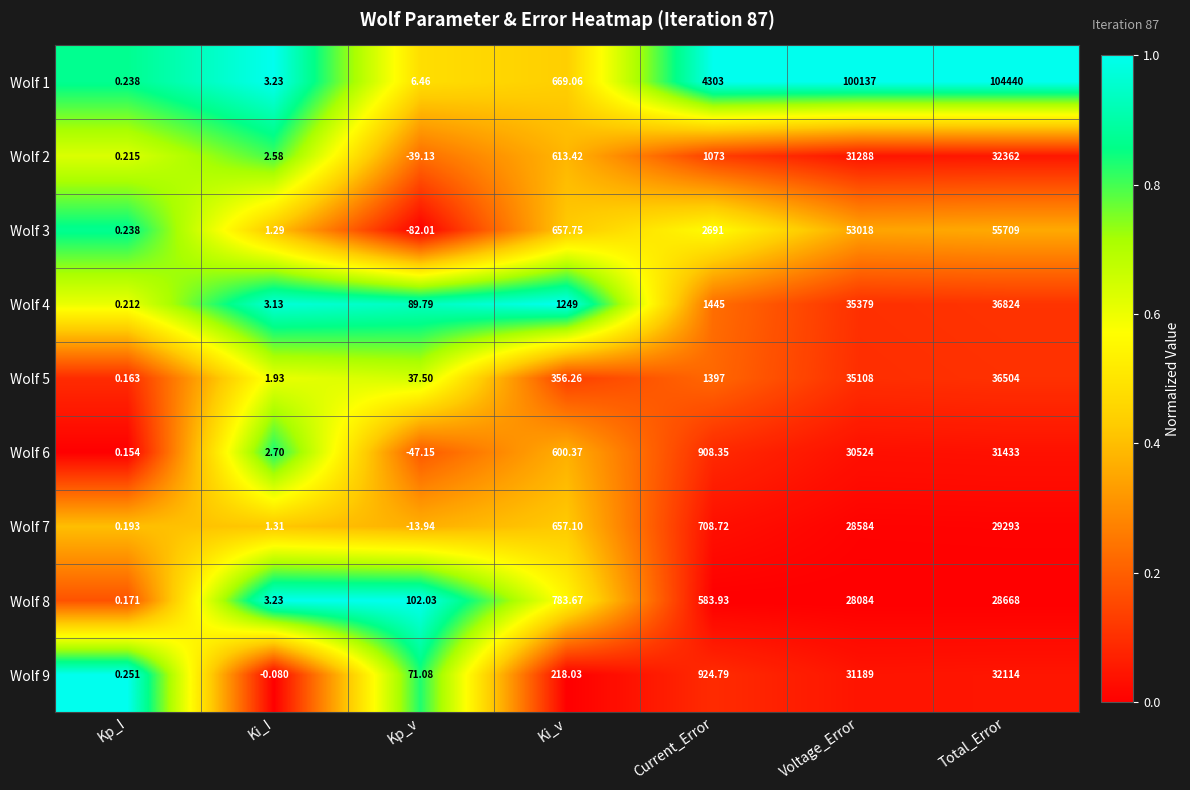

Is the value of Wolf 8 at Current_Error greater than the value of Wolf 2 at Ki_I?

Yes